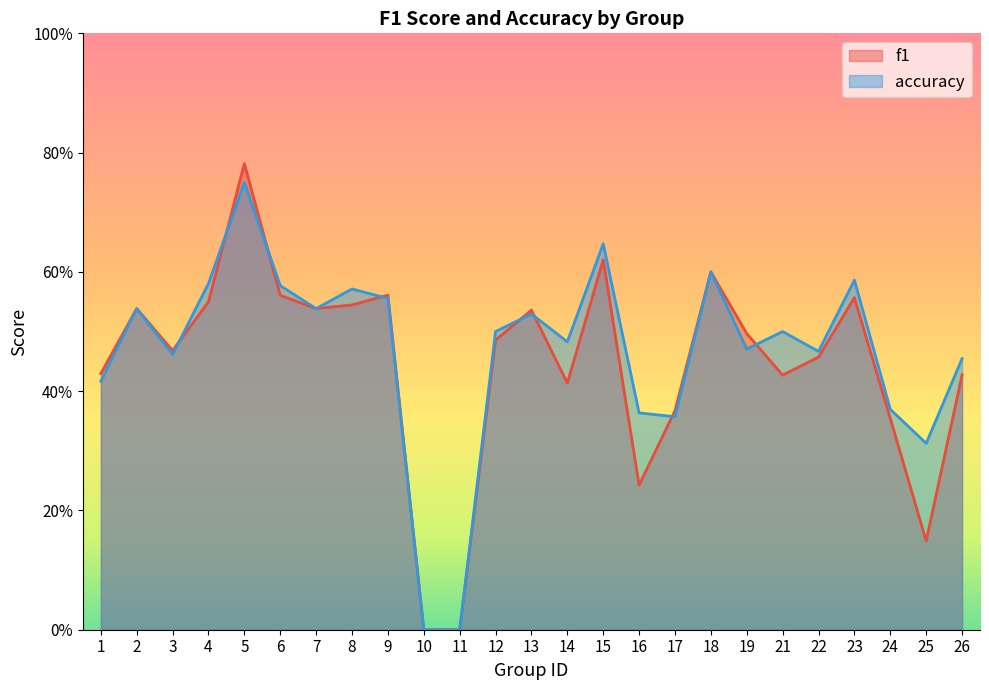

What are all the series names shown in the legend?

f1, accuracy